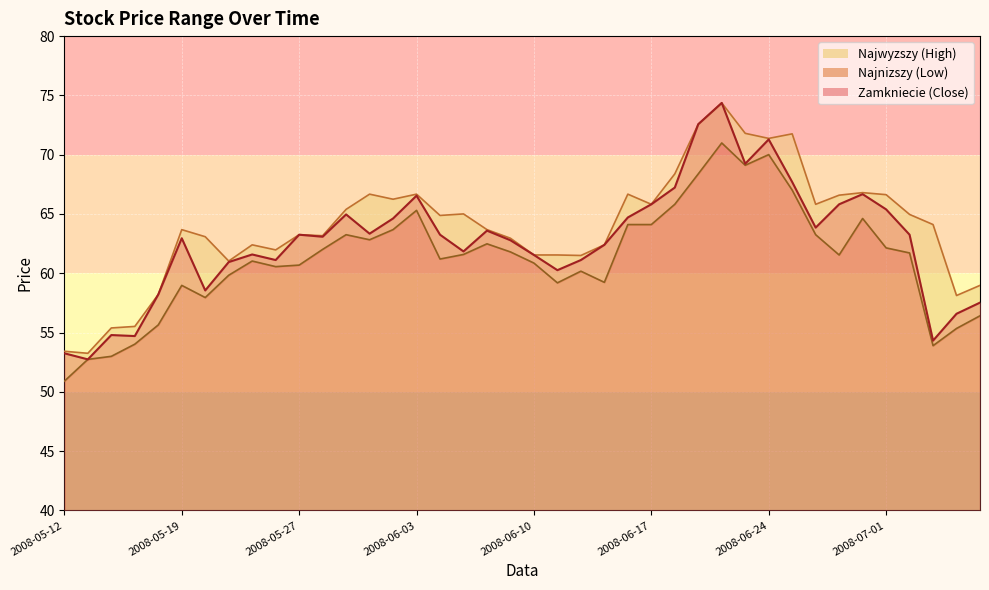

What is the difference between the Najnizszy values at 2008-05-19 and 2008-07-01?

3.2